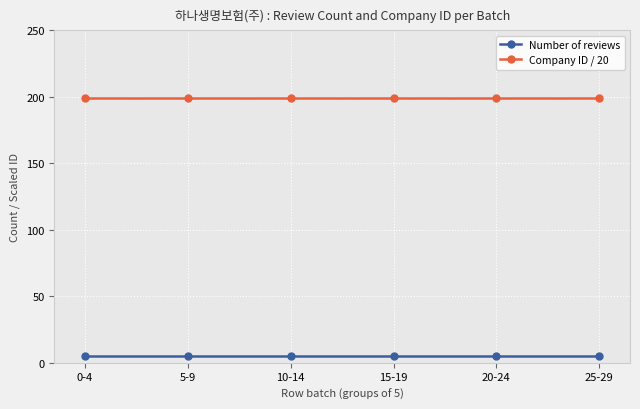

Rank the series at 0-4 from highest to lowest value.

Company ID / 20, Number of reviews